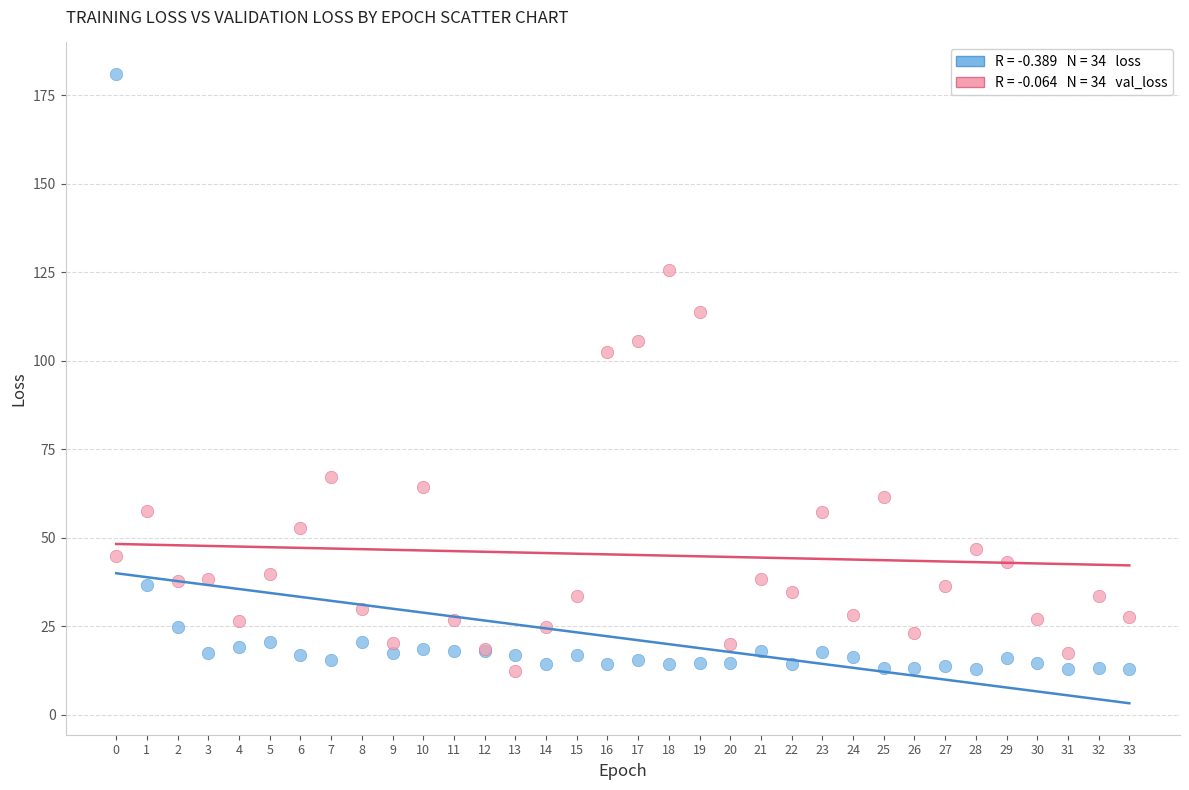

Across all series, what Y value is closest to 96?

102.4